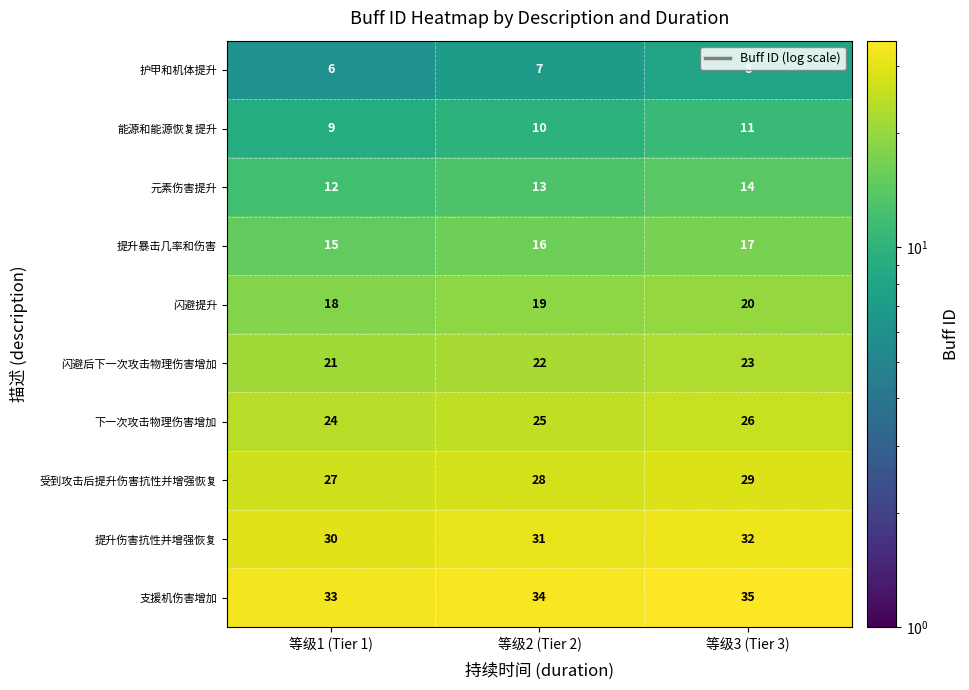

At 等级3 (Tier 3), list the series in order from largest to smallest.

支援机伤害增加, 提升伤害抗性并增强恢复, 受到攻击后提升伤害抗性并增强恢复, 下一次攻击物理伤害增加, 闪避后下一次攻击物理伤害增加, 闪避提升, 提升暴击几率和伤害, 元素伤害提升, 能源和能源恢复提升, 护甲和机体提升